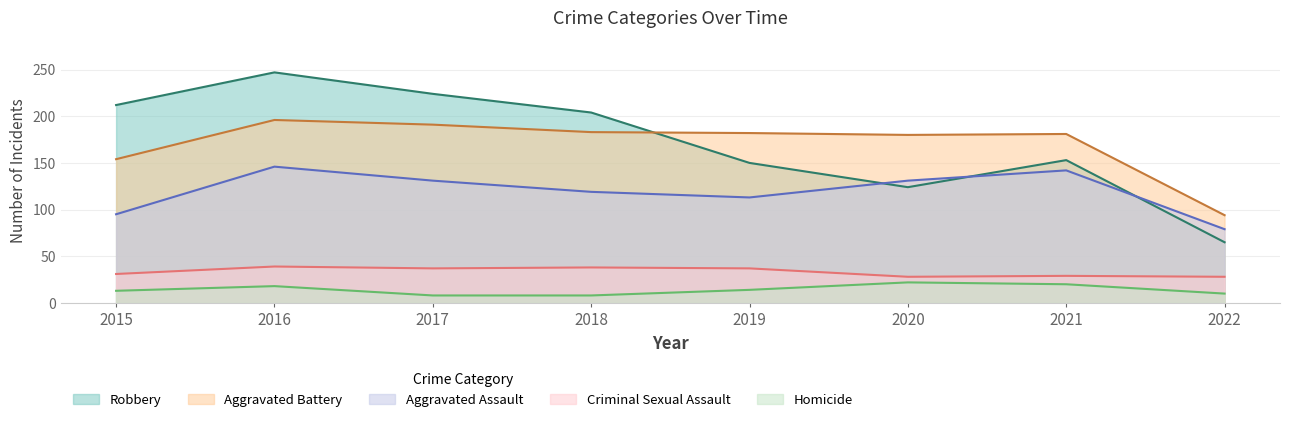

At which category does the chart reach its peak across all series?

2016